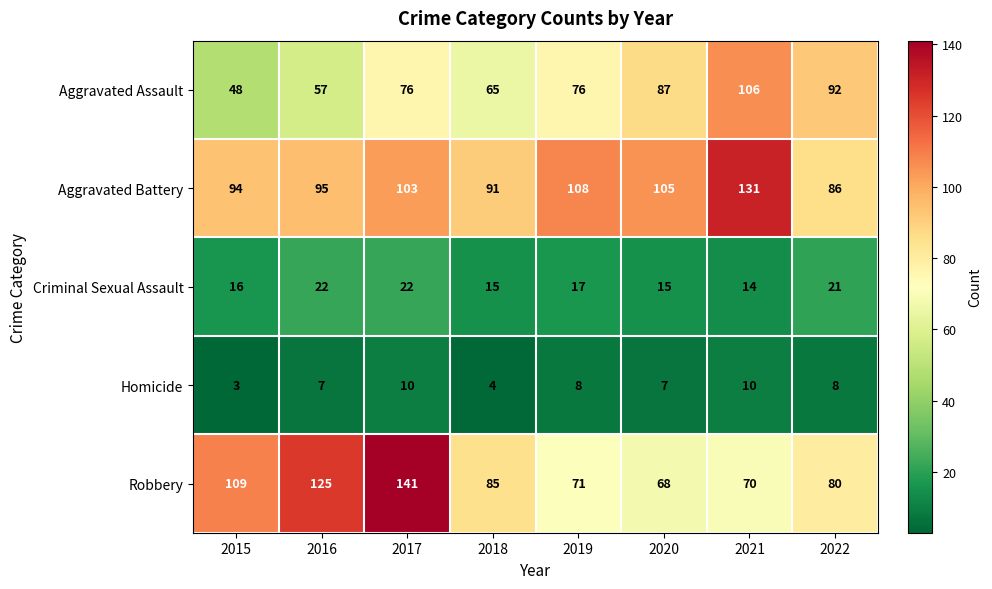

At which category is the sum across all series the highest?

2017